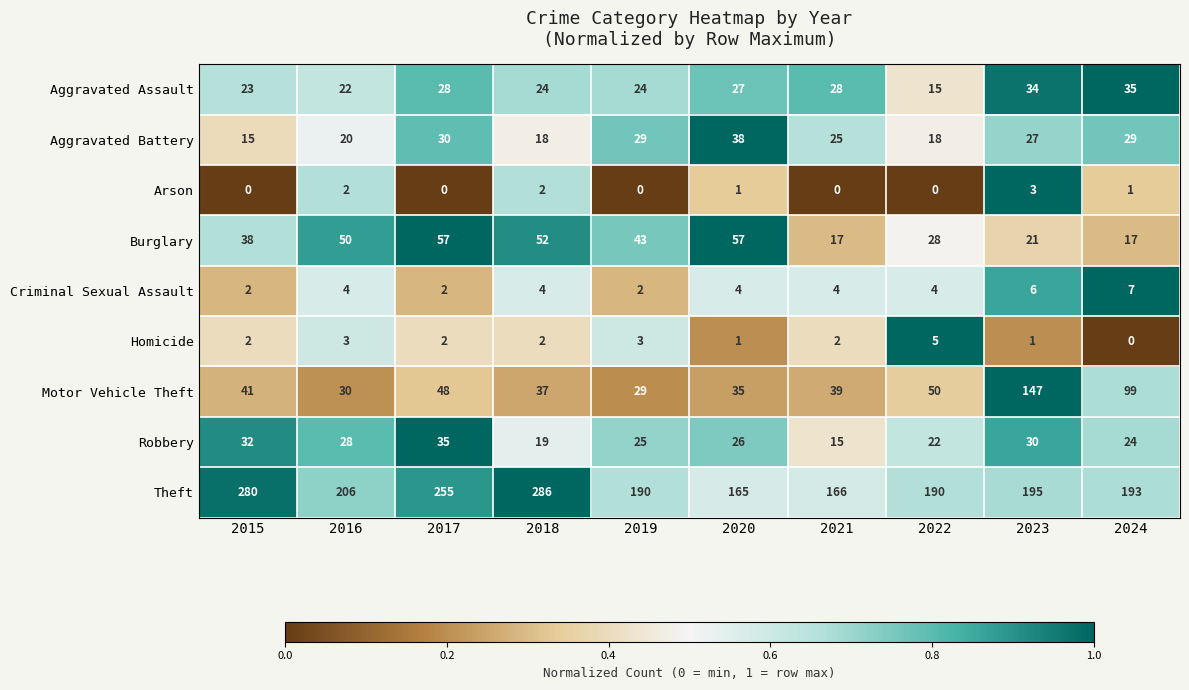

Is it true that Robbery equals 6 at 2021?

False